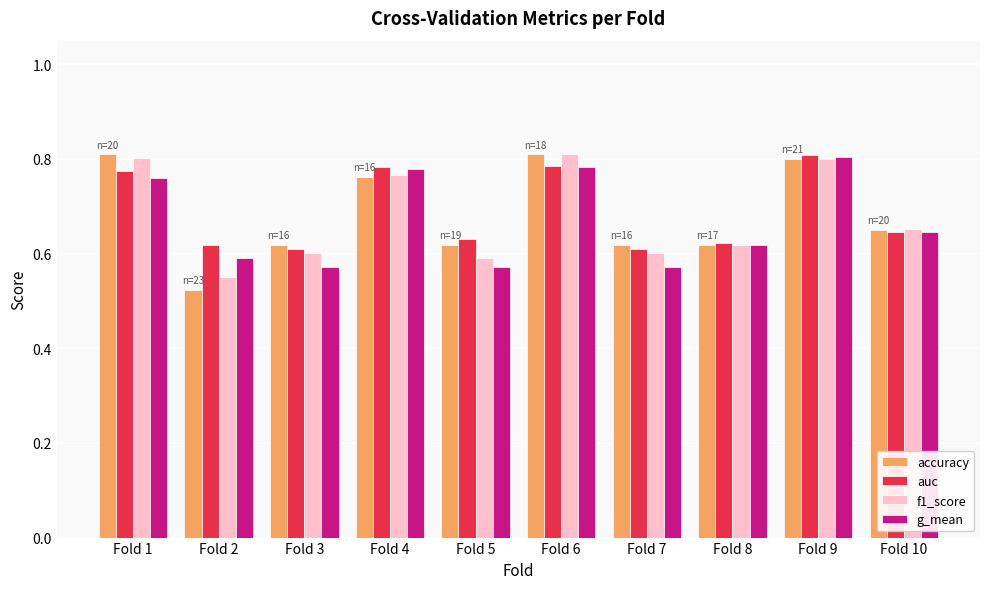

What is the sum of all auc values?

6.9